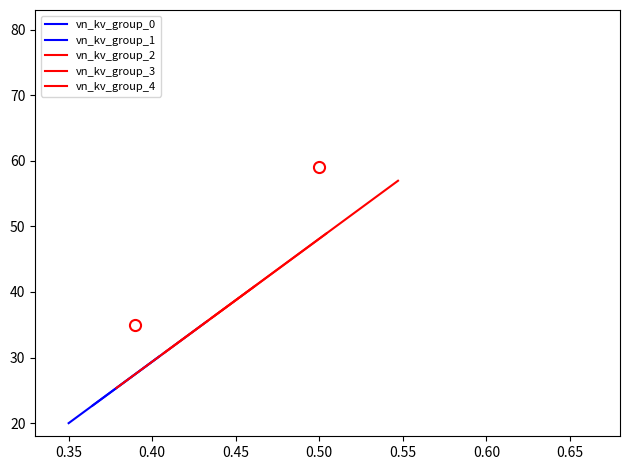

Does the chart have visible grid lines?

No